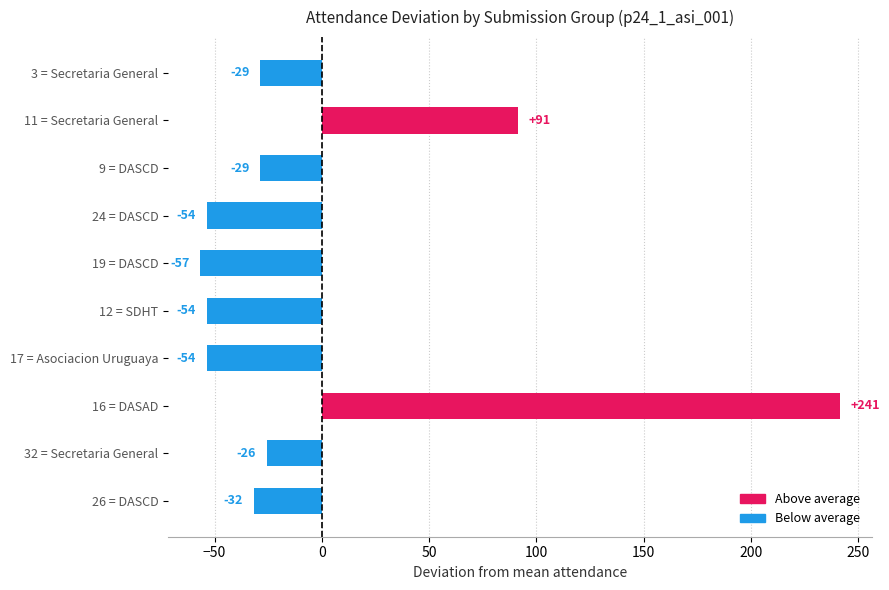

How many bars are there in total?

10